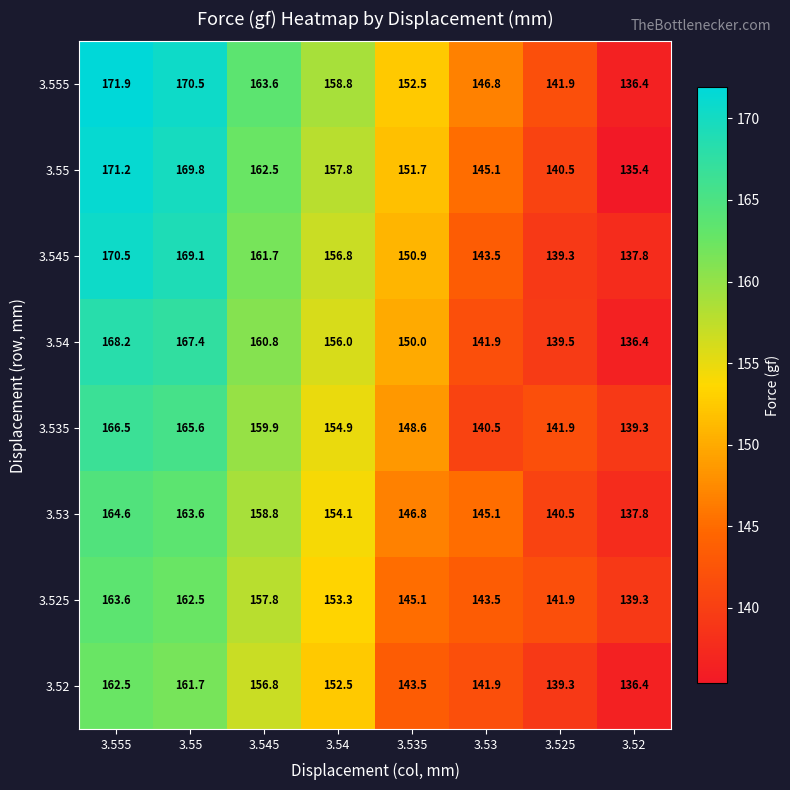

Is it true that 3.53 equals 74.6 at 3.52?

False